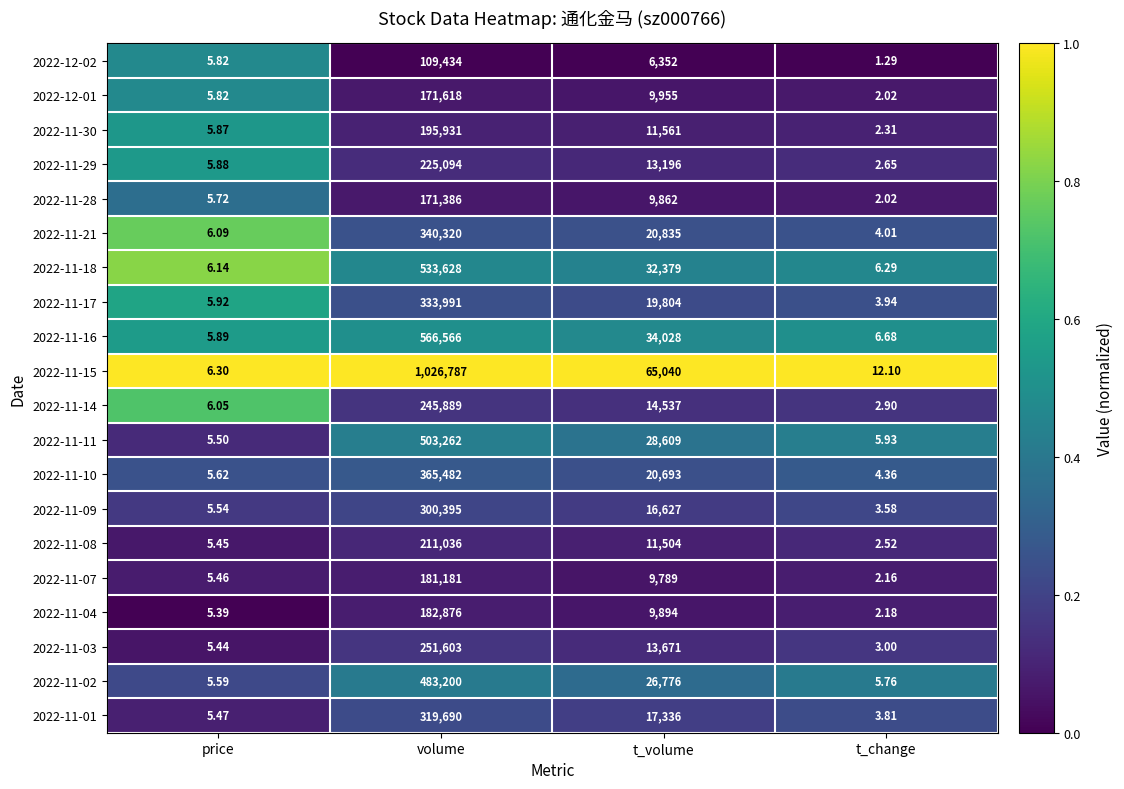

At which label is 2022-11-07 closest to 90591?

t_volume